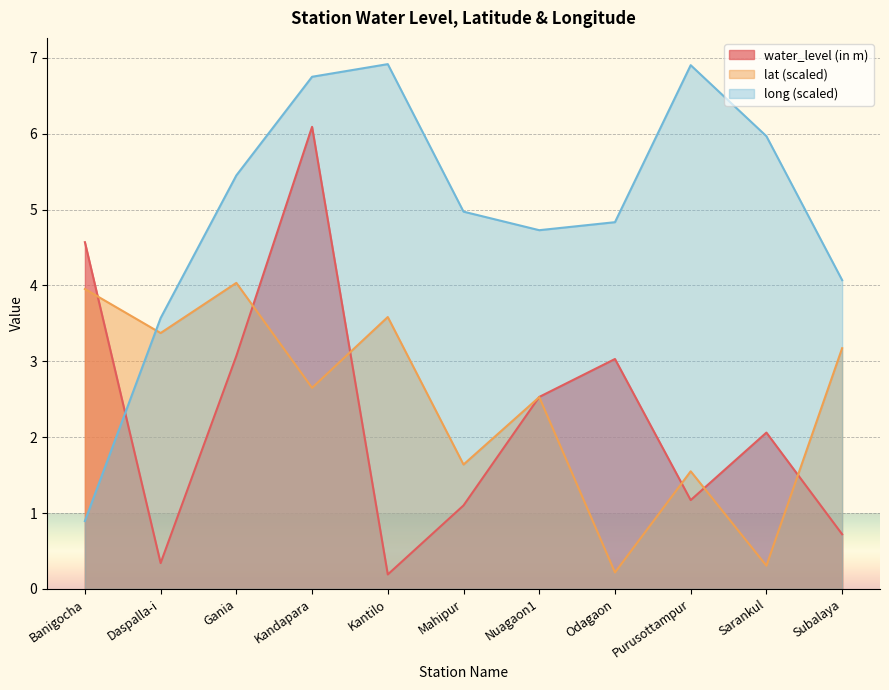

True or false: water_level (in m) has a value of 0.7 at Mahipur.

False